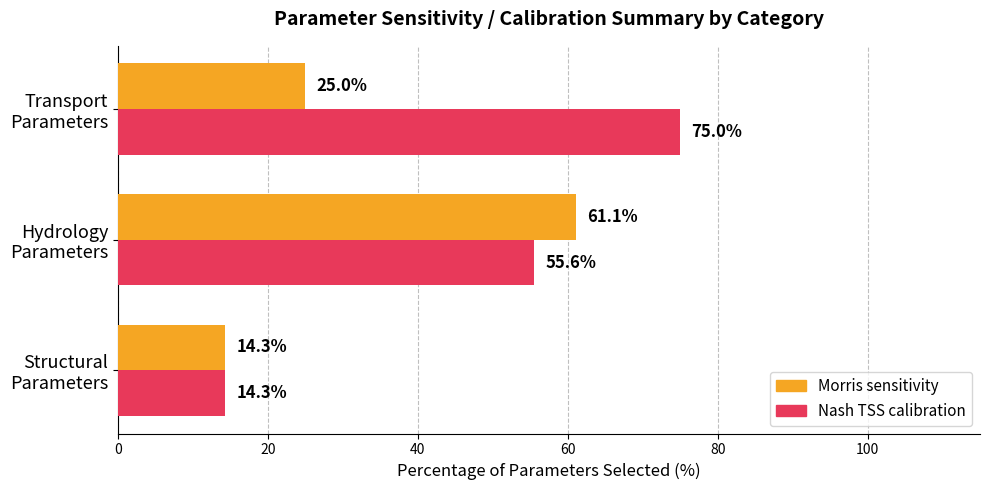

What is the greatest value displayed?

75.0